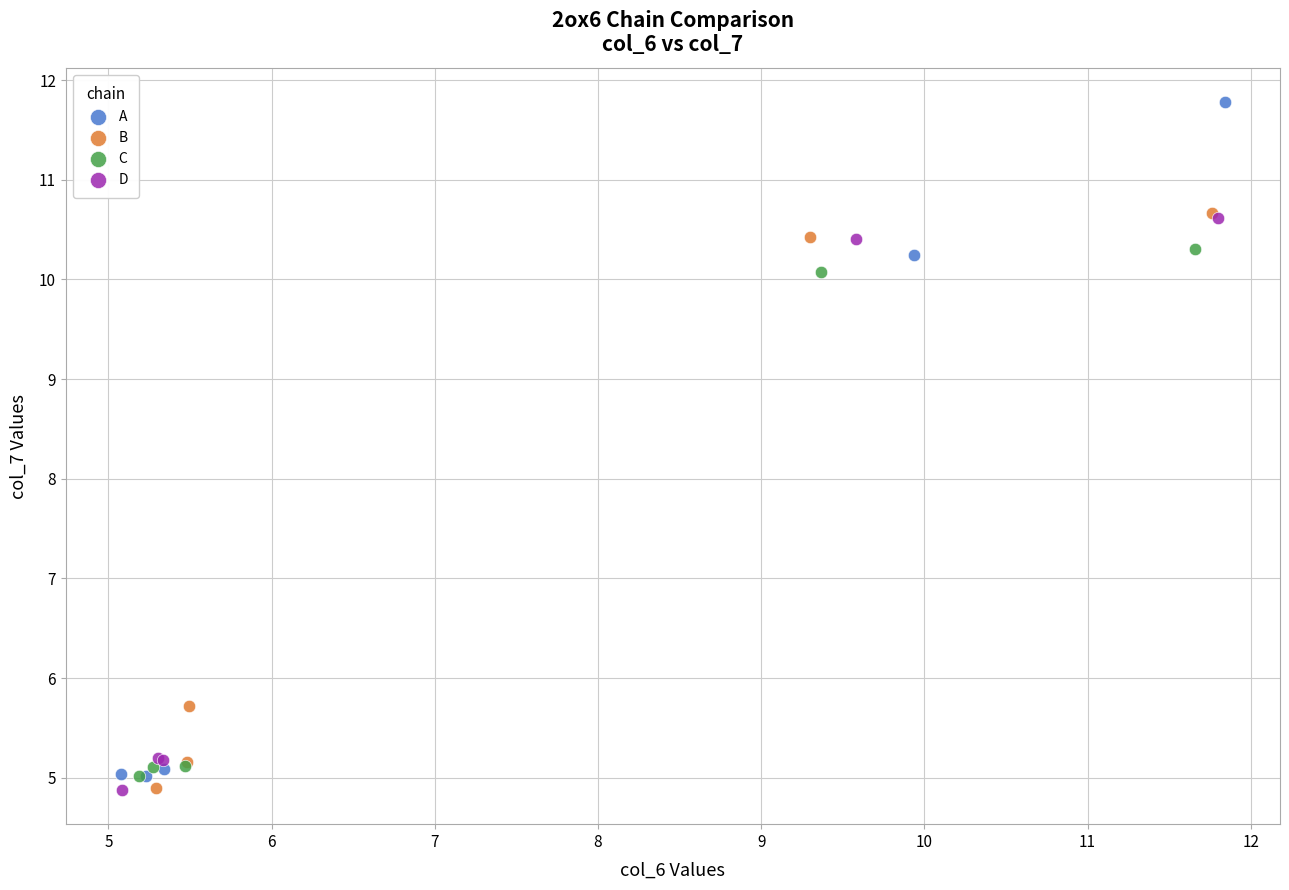

Which series contains the highest Y value?

A